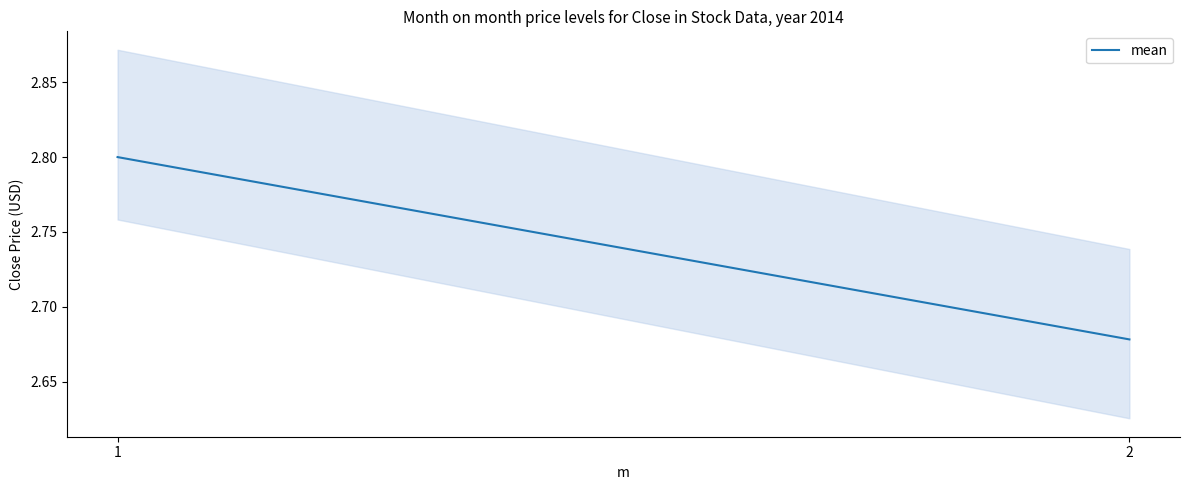

The chart shows a value of 2.7 at 2. True or false?

True